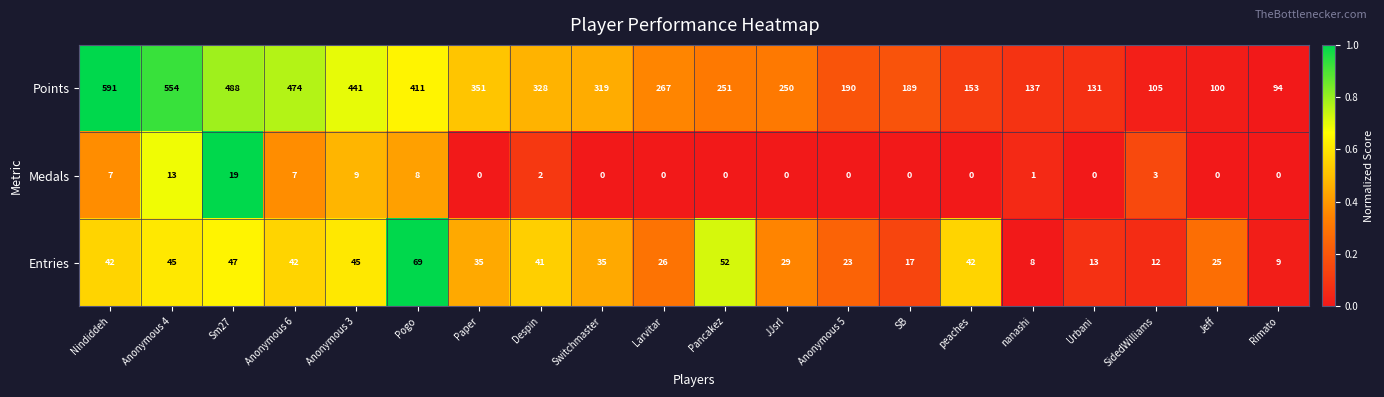

Where is Medals nearest to the value 9?

Anonymous 3